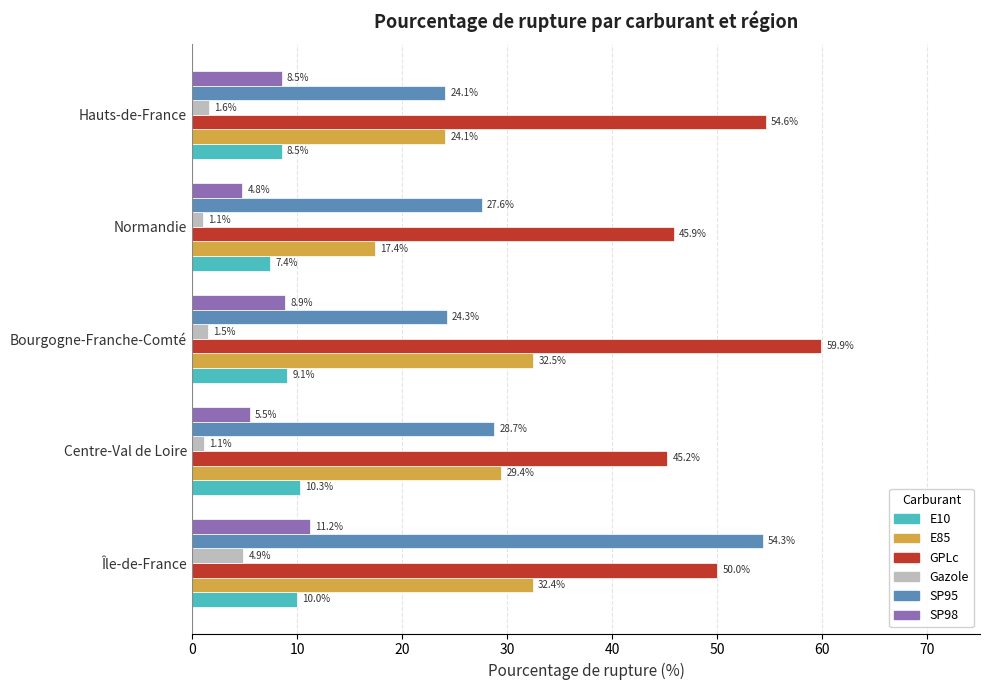

What is the maximum value shown in the chart?

59.9